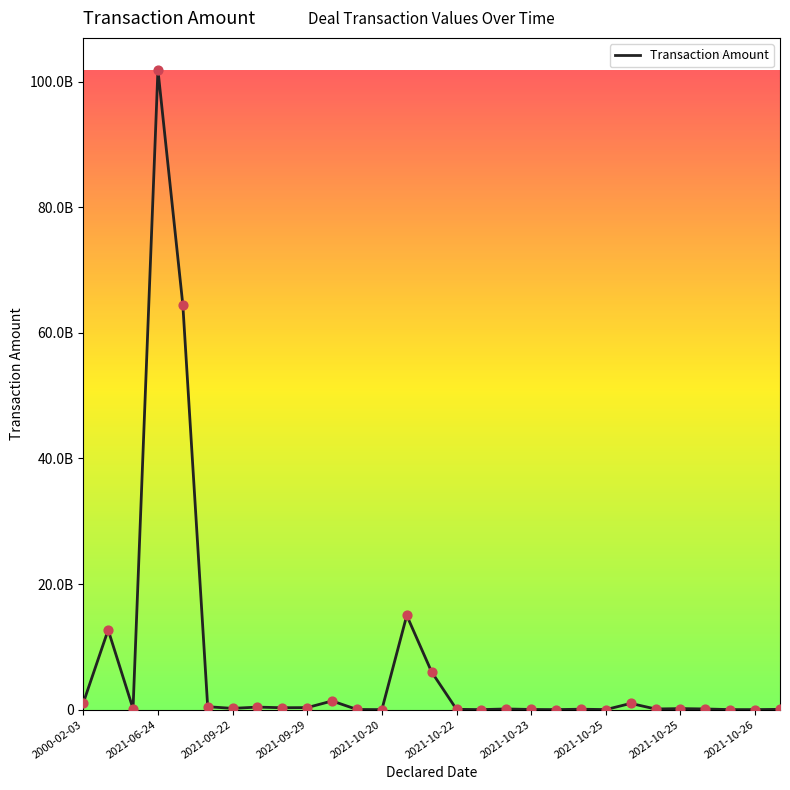

Is this an area chart (filled region under the line)?

No